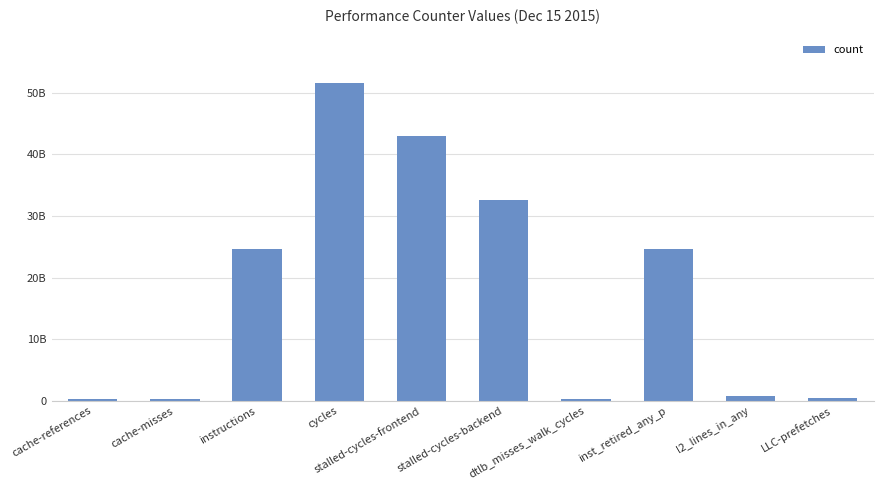

What value does the data have at cycles, to the nearest 100?

51554243600